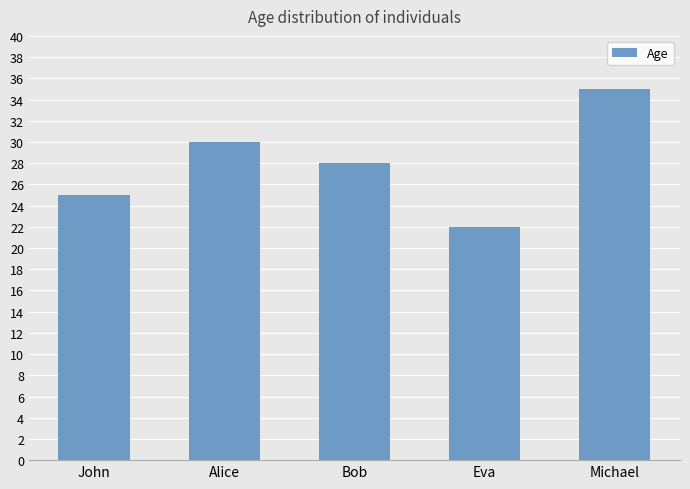

List the labels in order of value, largest first.

Michael, Alice, Bob, John, Eva